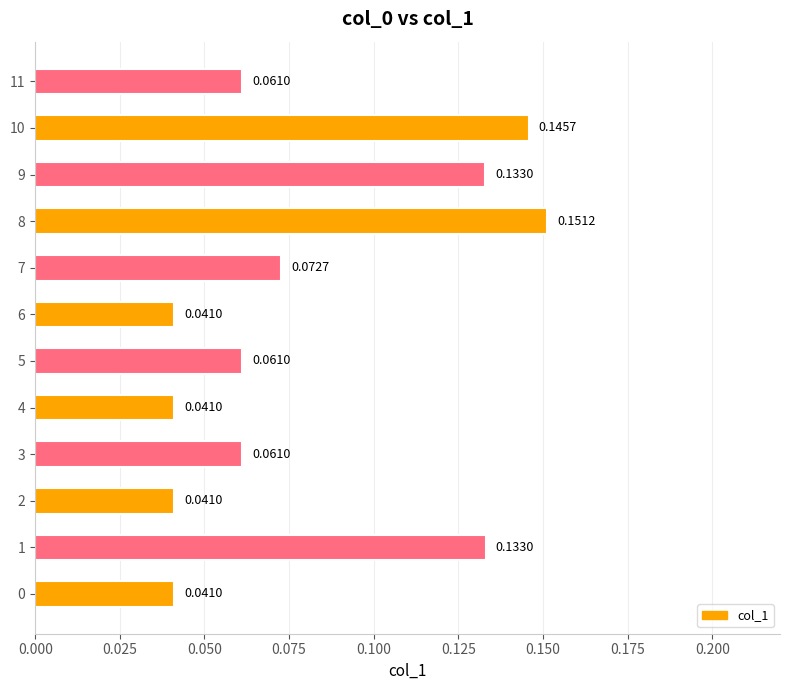

What is the sum of all values?

1.0